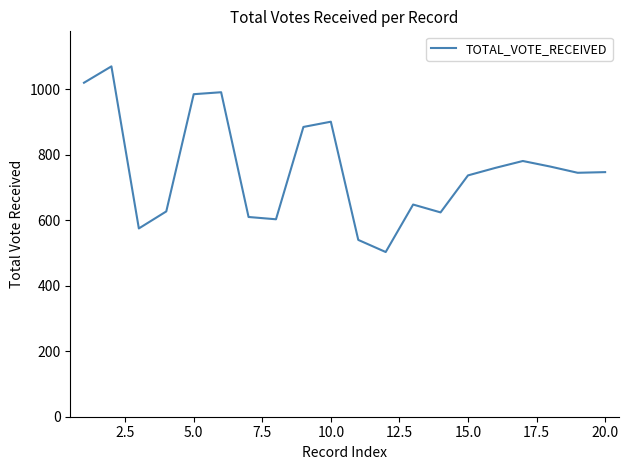

How many series are shown in this chart?

1